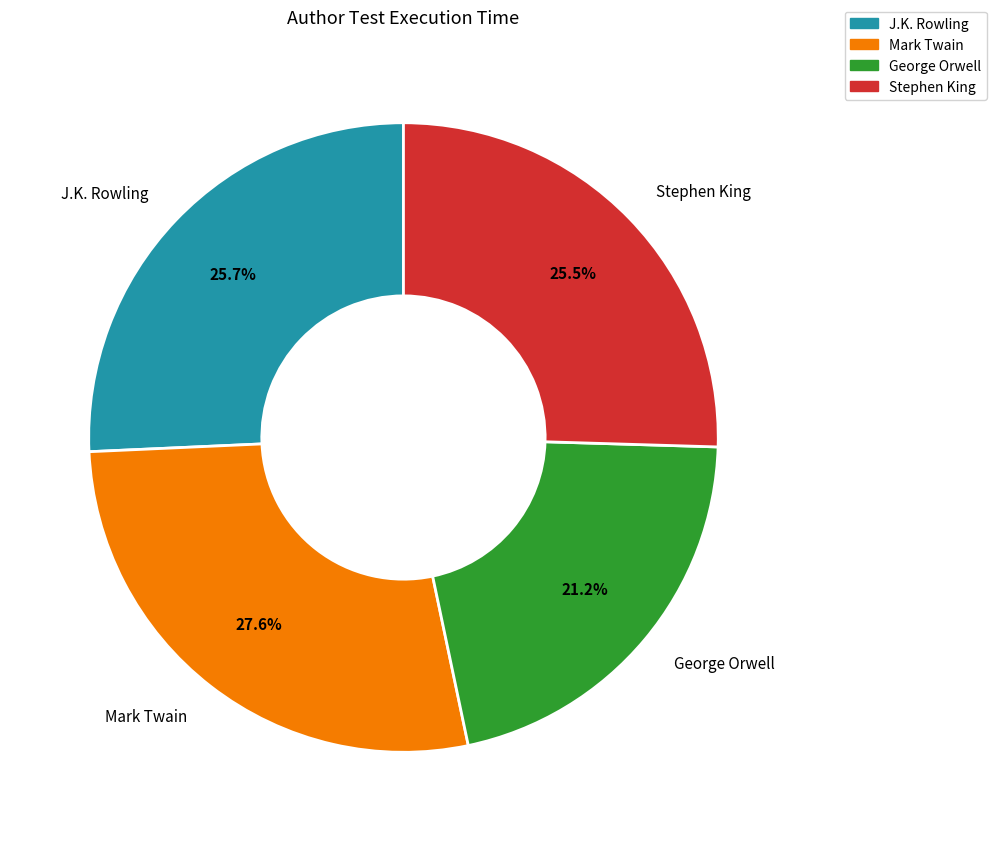

To the nearest percent, what is the difference between the largest and smallest slice percentages?

6%